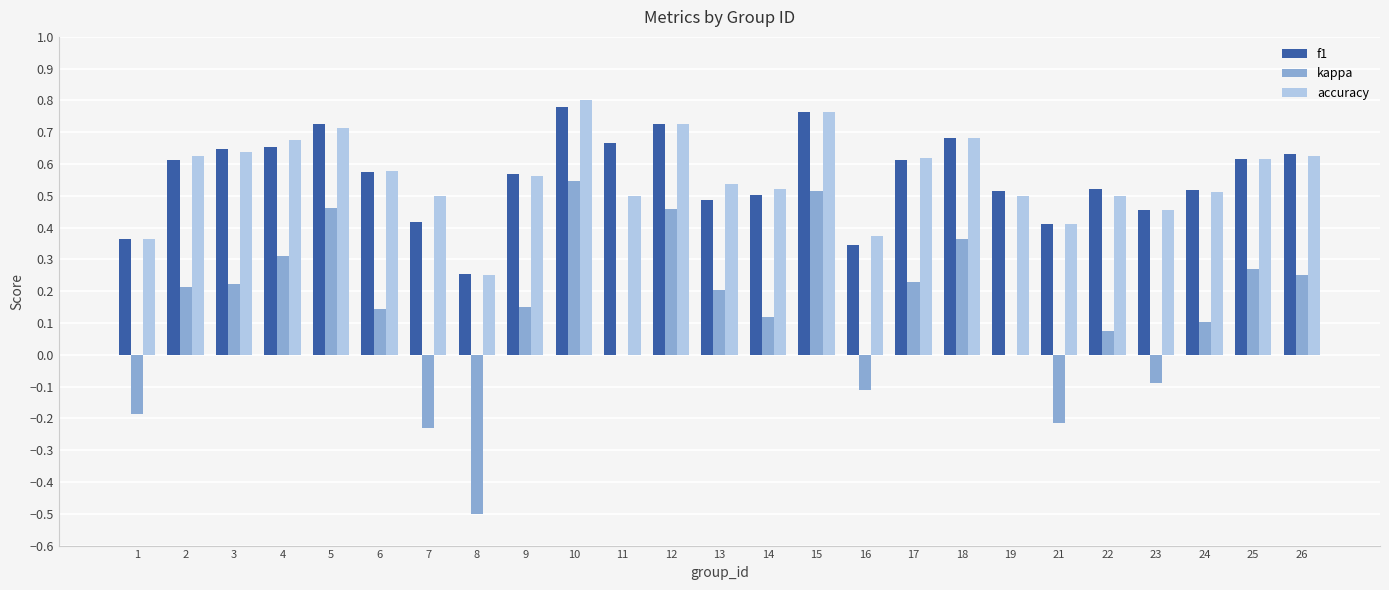

Is the value of kappa at 13 greater than the value of accuracy at 1?

No